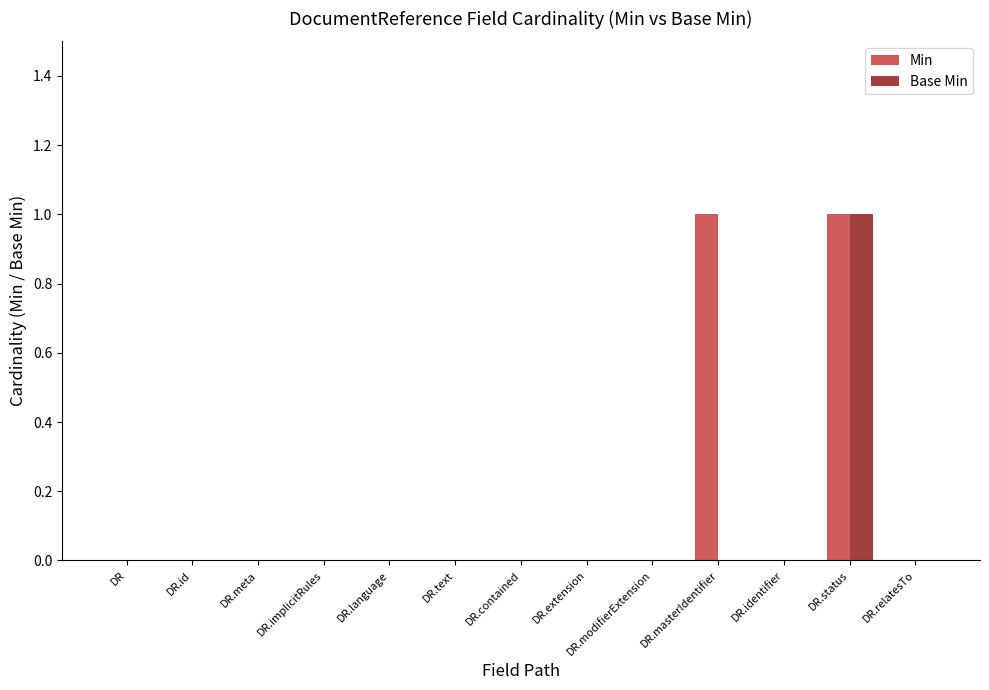

Does the chart contain stacked bars?

No